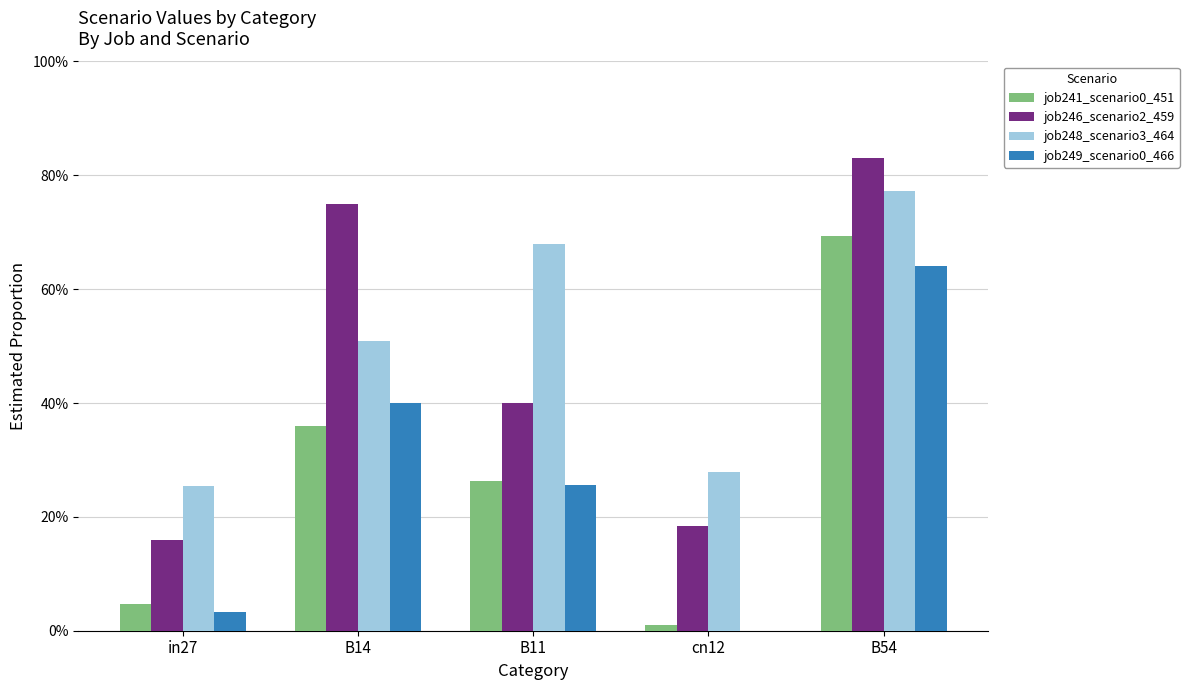

Which has a higher value, in27 or B54?

B54